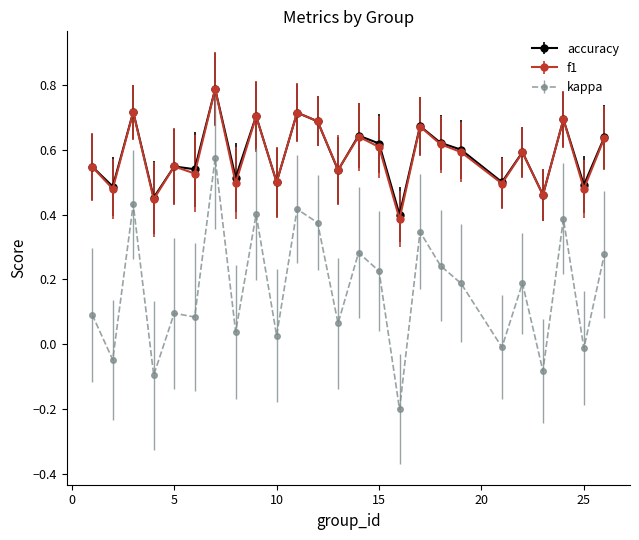

At how many categories does at least one series exceed 0?

25